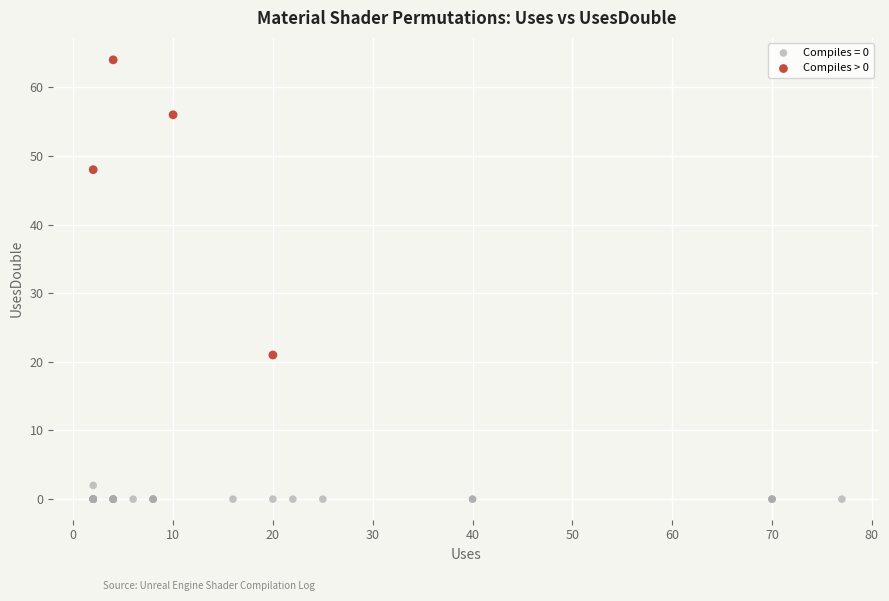

Which series reaches the maximum Y coordinate?

Compiles > 0